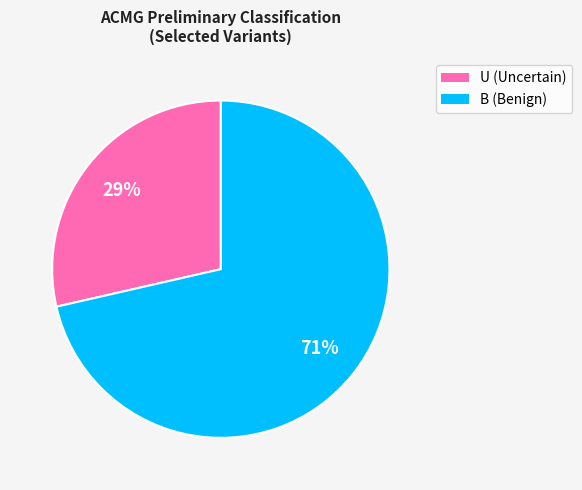

True or false: U (Uncertain) accounts for 29% of the total.

True